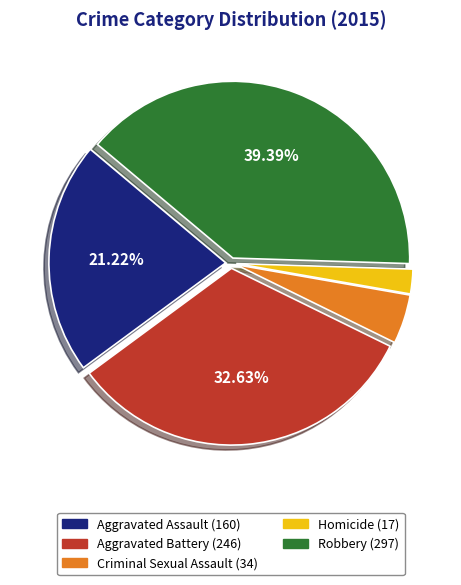

How many slices are in this pie chart?

5